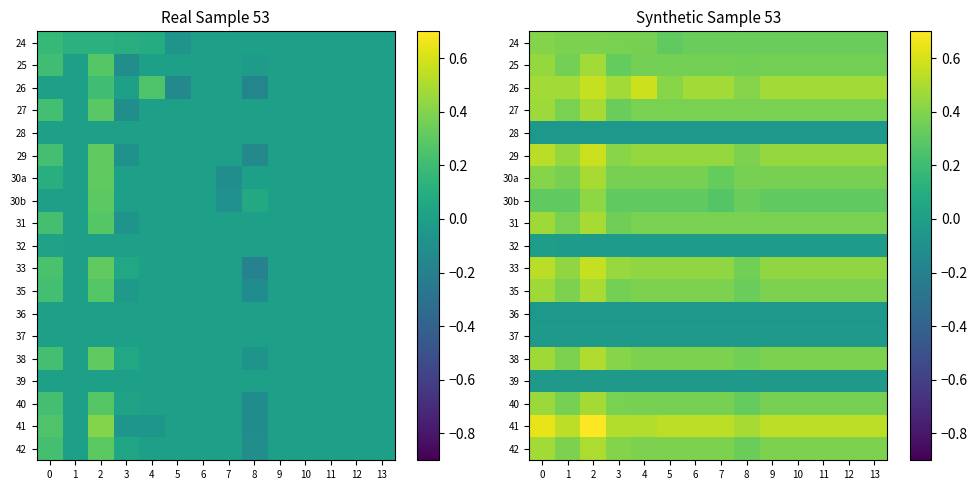

The 29 series shows 0.4 at 12. True or false?

True